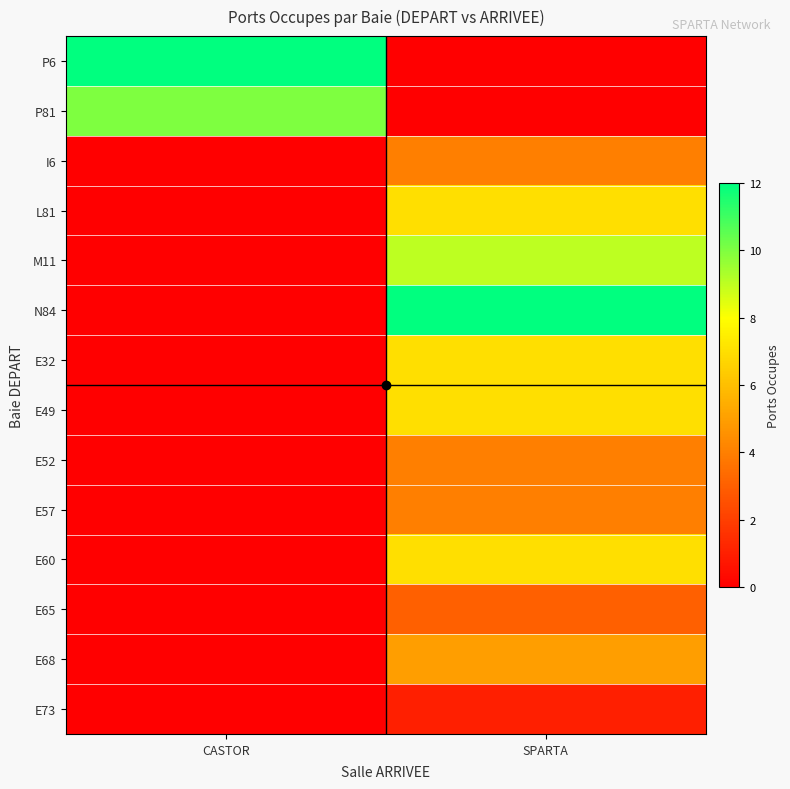

Reading left to right, what are all the values shown in this chart?

P6: CASTOR=12	SPARTA=0
P81: CASTOR=10	SPARTA=0
I6: CASTOR=0	SPARTA=4
L81: CASTOR=0	SPARTA=7
M11: CASTOR=0	SPARTA=9
N84: CASTOR=0	SPARTA=12
E32: CASTOR=0	SPARTA=7
E49: CASTOR=0	SPARTA=7
E52: CASTOR=0	SPARTA=4
E57: CASTOR=0	SPARTA=4
E60: CASTOR=0	SPARTA=7
E65: CASTOR=0	SPARTA=3
E68: CASTOR=0	SPARTA=5
E73: CASTOR=0	SPARTA=1